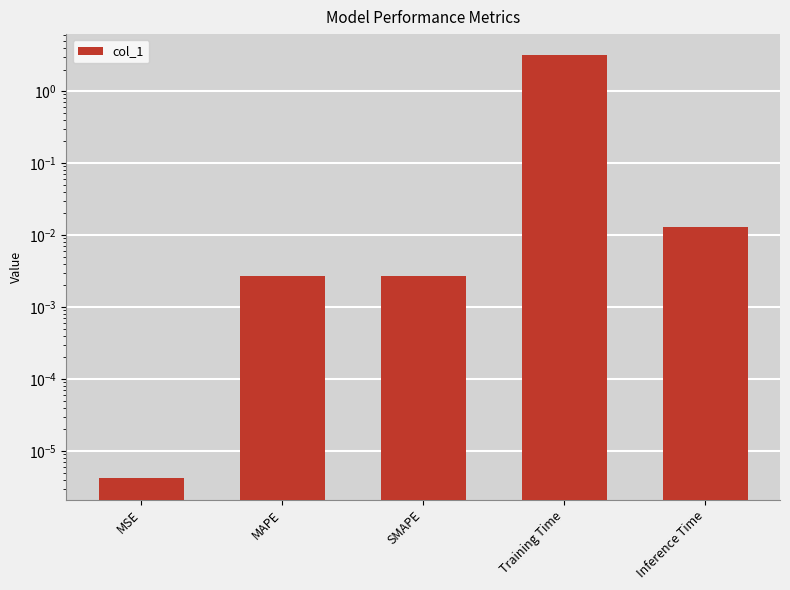

Which category has the lowest value across all series?

MSE